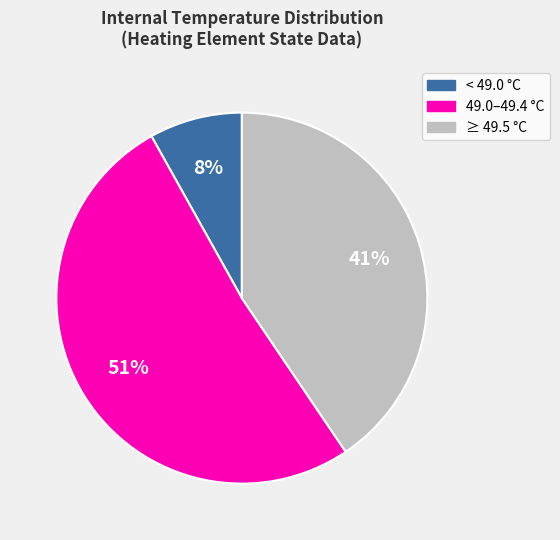

Is there any slice that represents more than half of the pie?

Yes